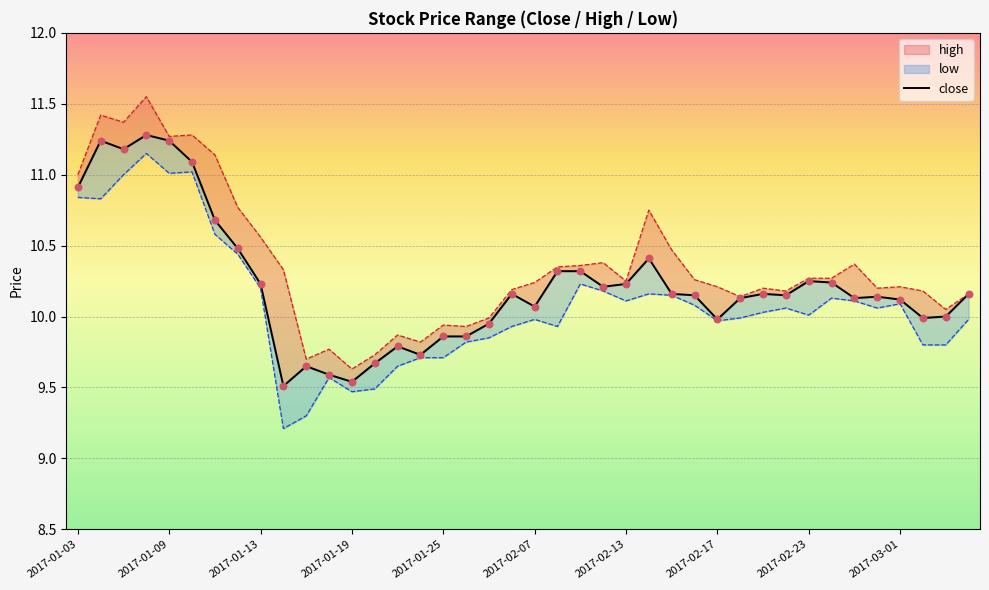

Which has a higher value, 38 or 34?

34